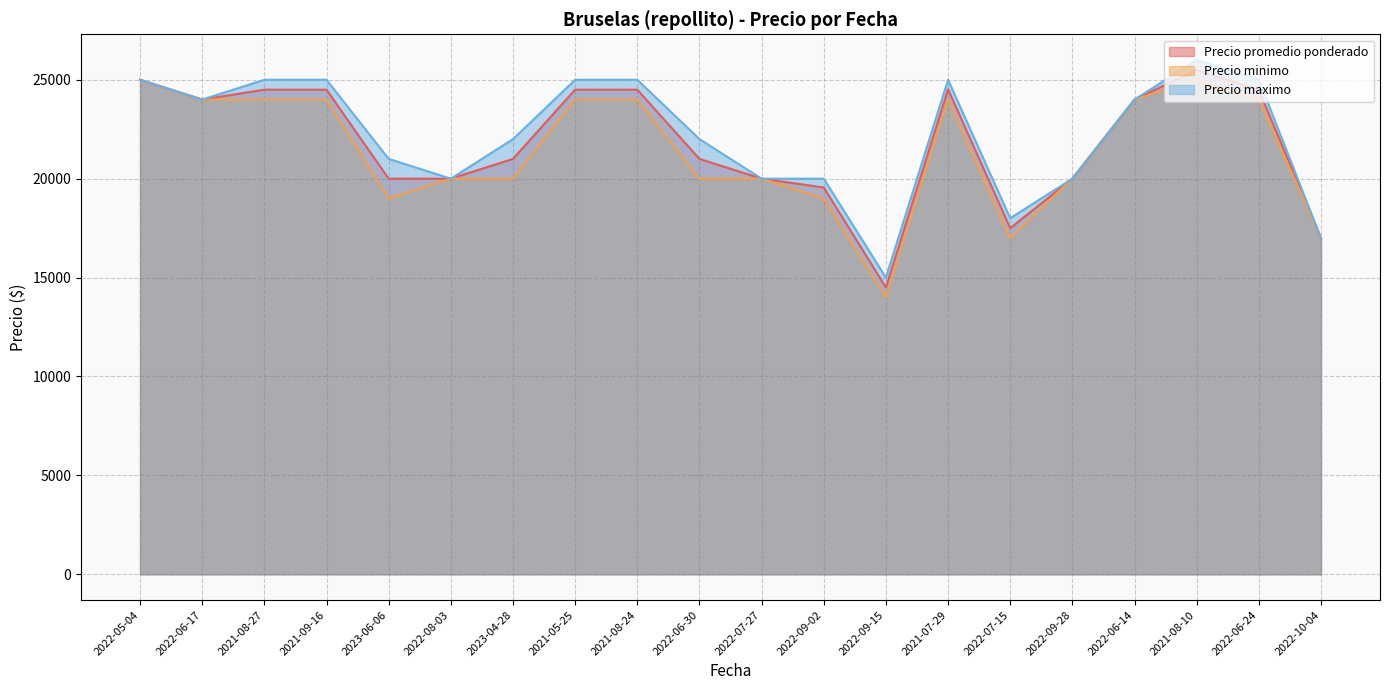

The value of Precio maximo at 2022-10-04 is 8364. True or false?

False